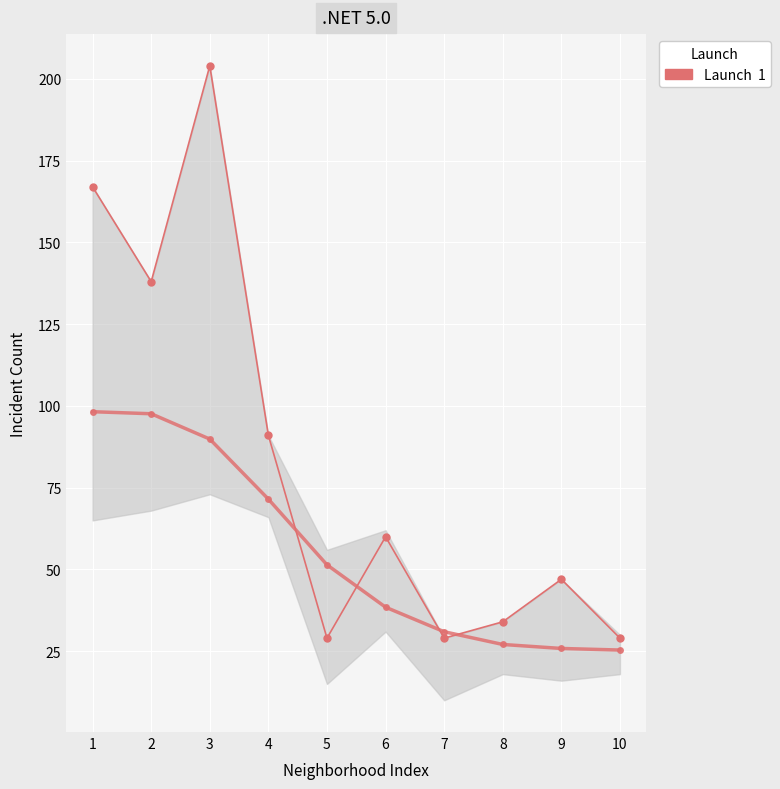

What is the value of the 3rd point from the left?

89.9